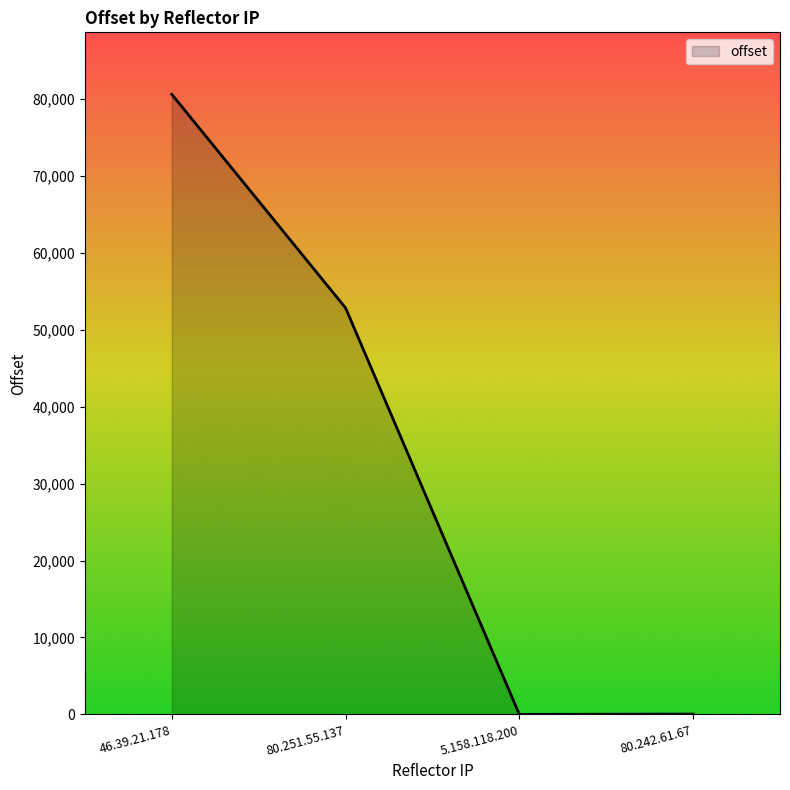

Count the number of categories in the chart.

4